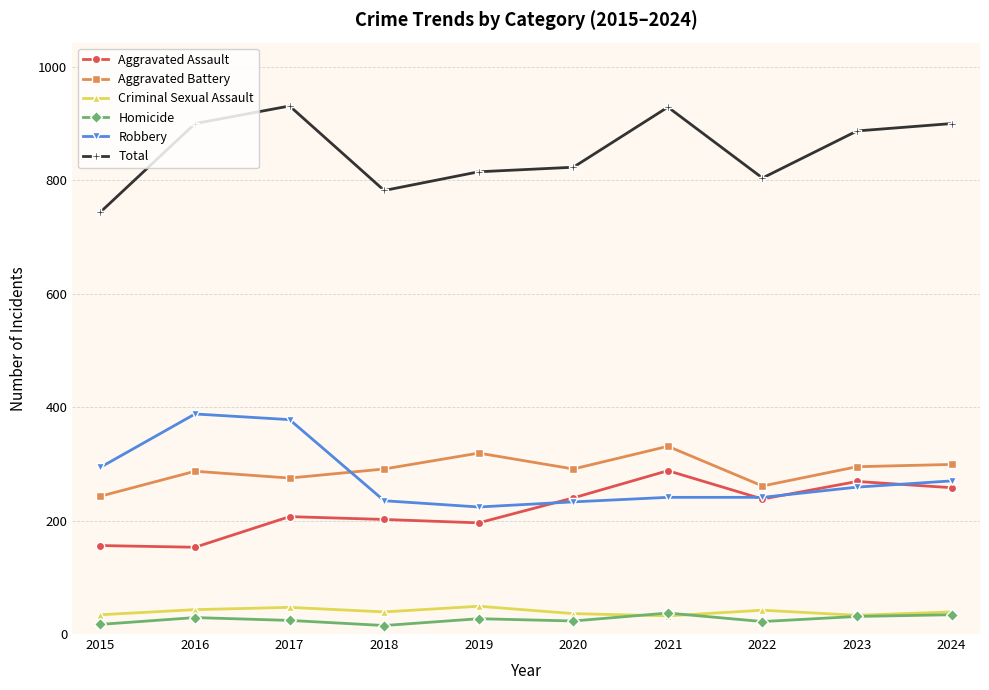

What is the value of the Criminal Sexual Assault point at the 1st from the left?

34